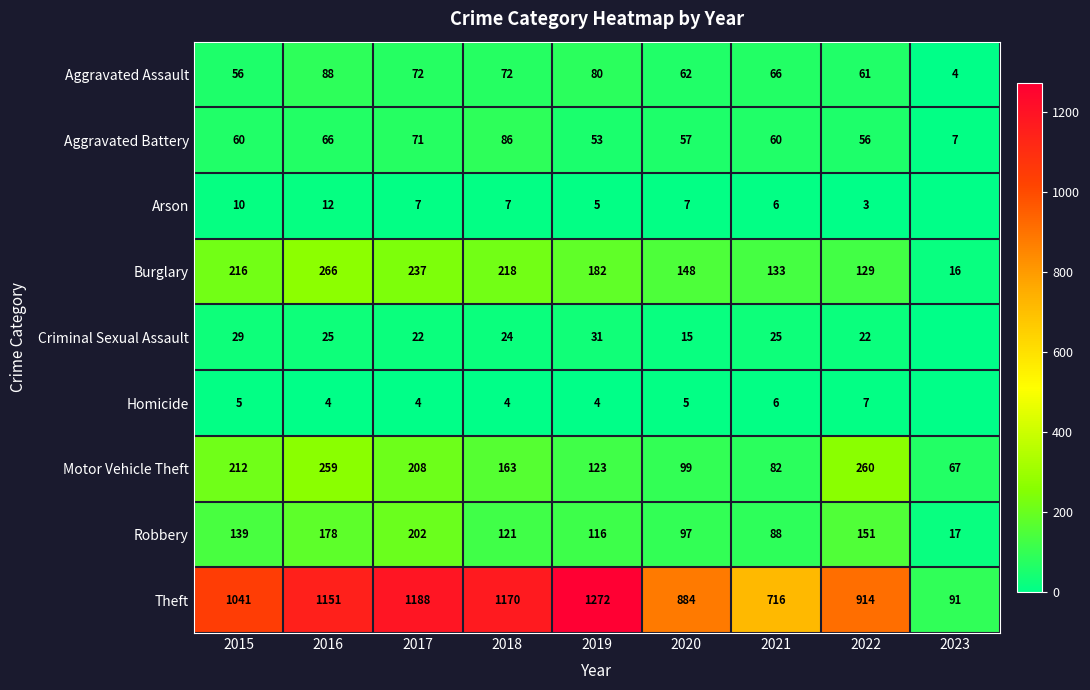

What is the sum of the Aggravated Assault values at 2023 and 2018?

76